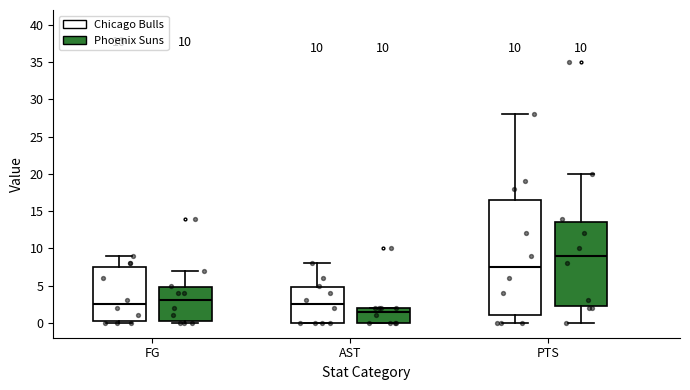

Comparing the boxes themselves (not the whiskers), which one is the tallest?

PTS (Chicago Bulls)